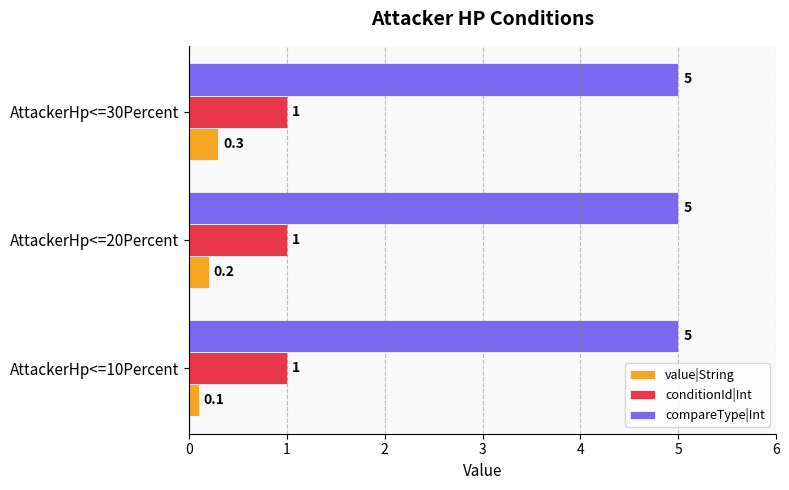

Which series has the largest total across all categories?

compareType|Int